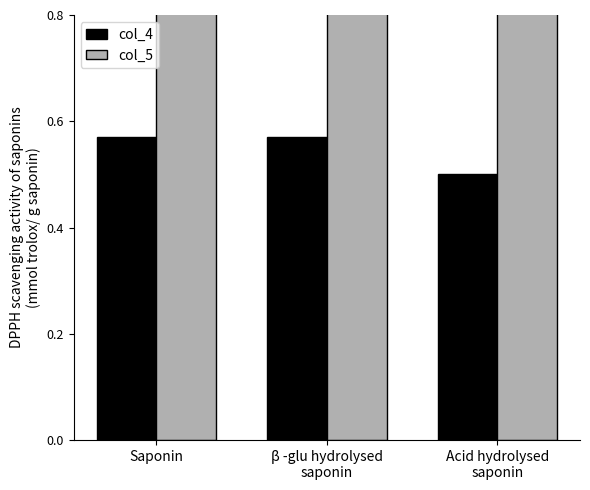

What is the average value of the col_4 series?

0.5